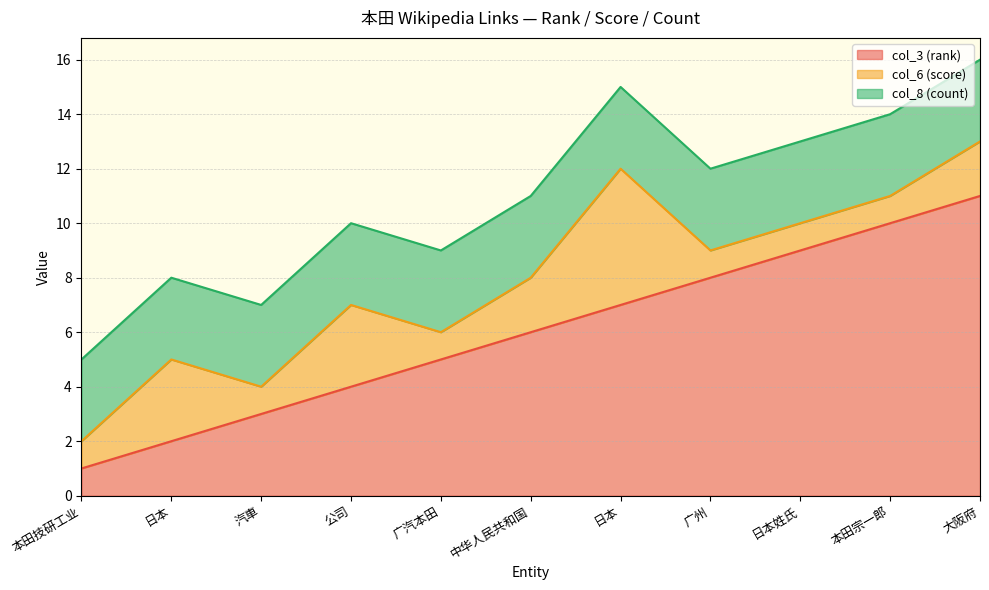

Which series ends up on top after the final intersection of col_6 (score) and col_3 (rank)?

col_3 (rank)